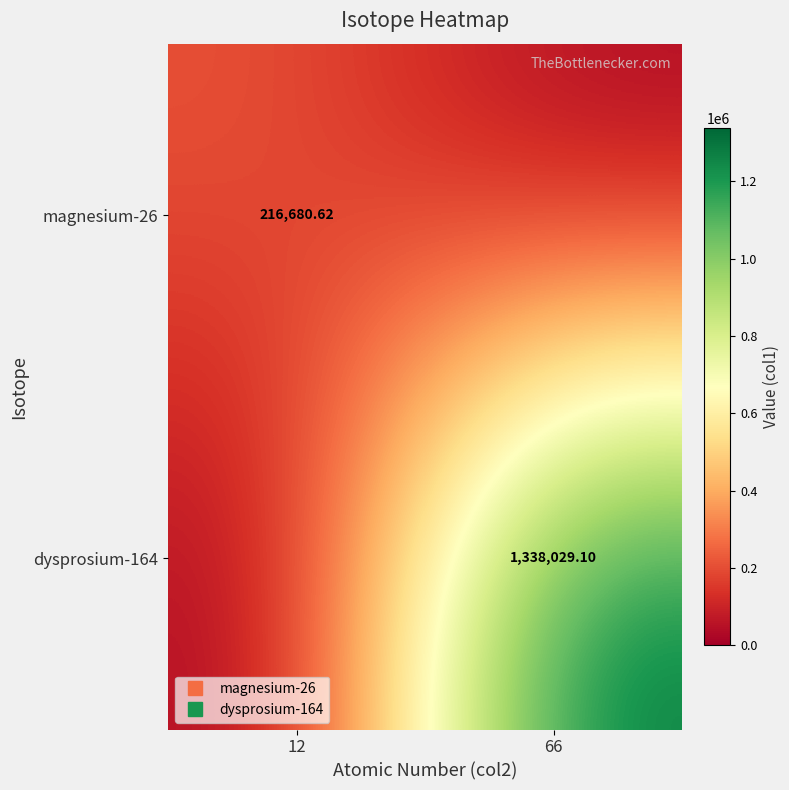

Rank the series at 66 from lowest to highest value.

magnesium-26, dysprosium-164